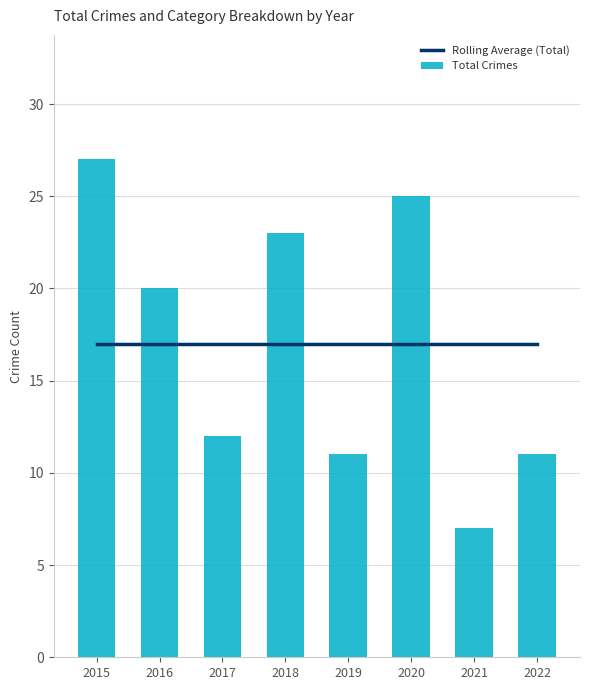

What is the sum of the Total Crimes values at 2020 and 2017?

37